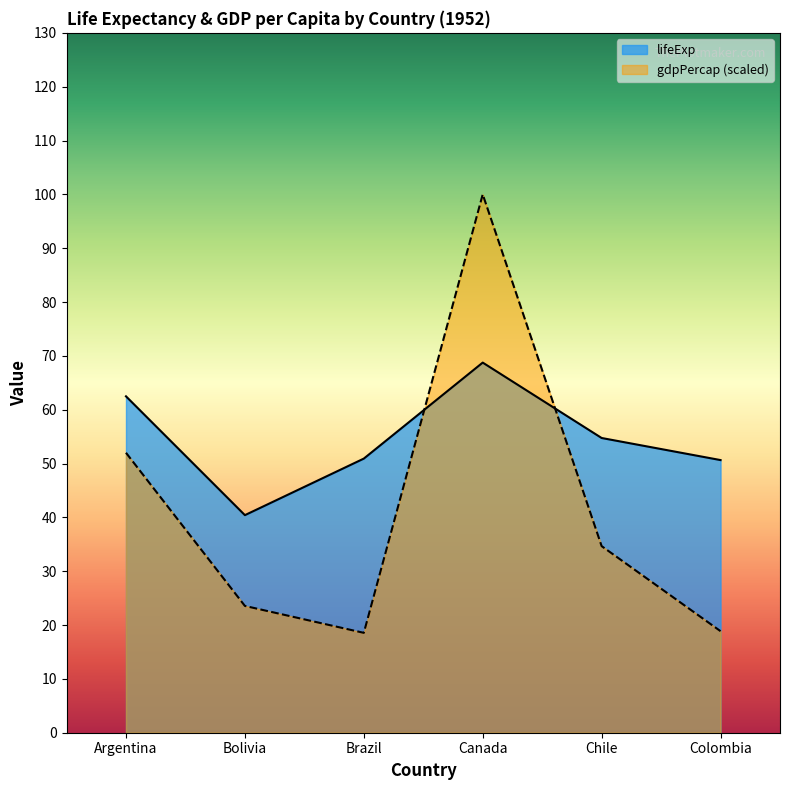

Which category has the lowest value in the lifeExp series?

Bolivia